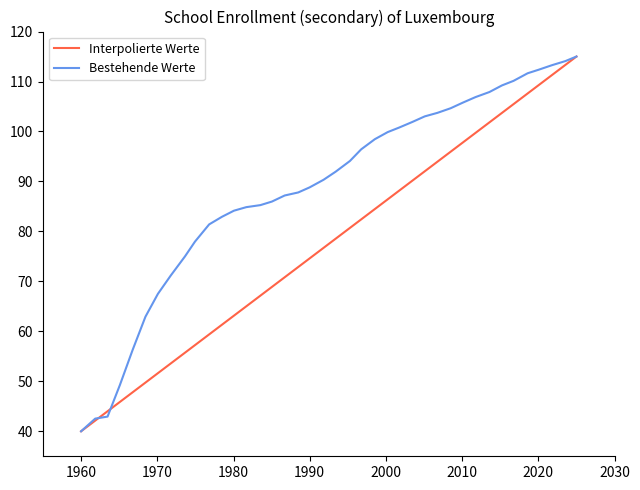

Count the number of data series in this chart.

2